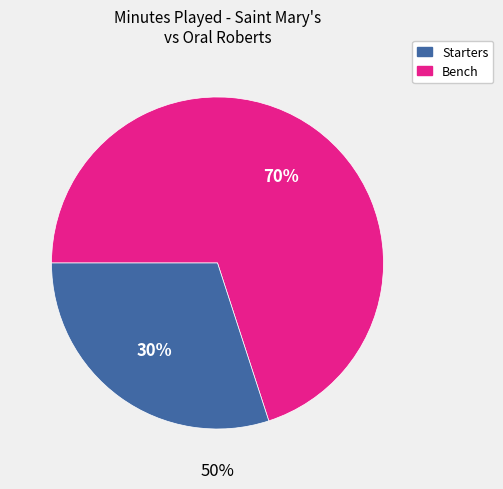

Does L. Johnson account for over 50% of the chart?

No